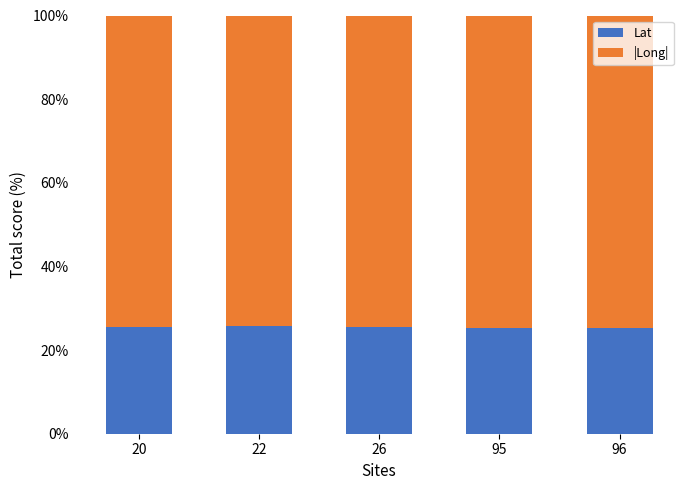

What is the total value across all series at 95?

100.0